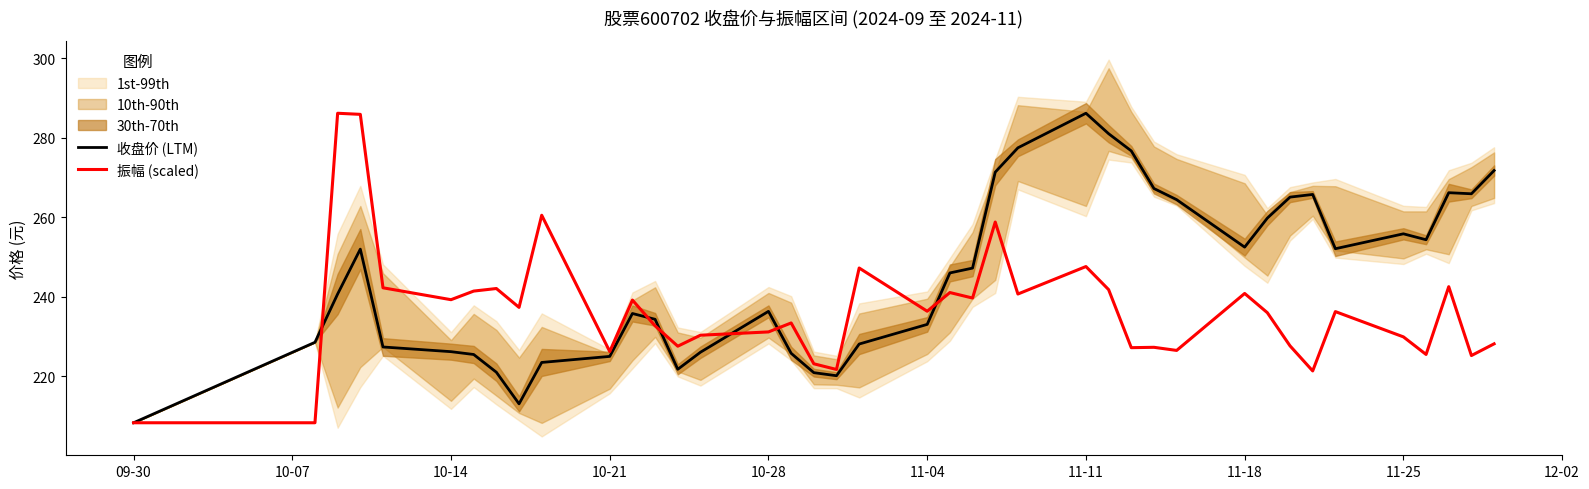

At how many categories does at least one series exceed 210?

39